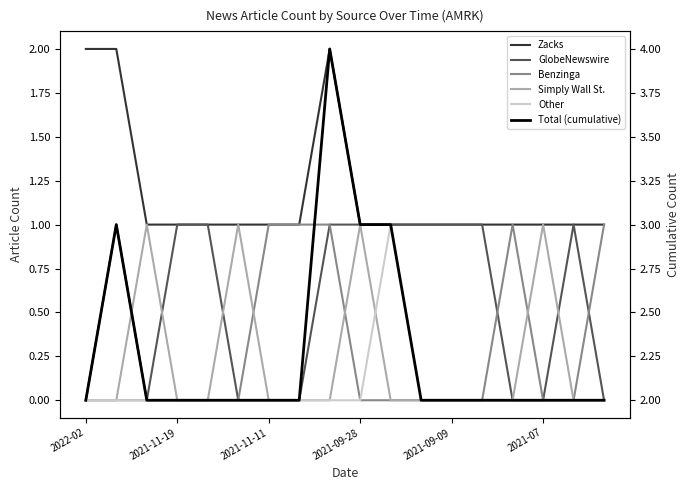

Where is the first local maximum for Other?

10